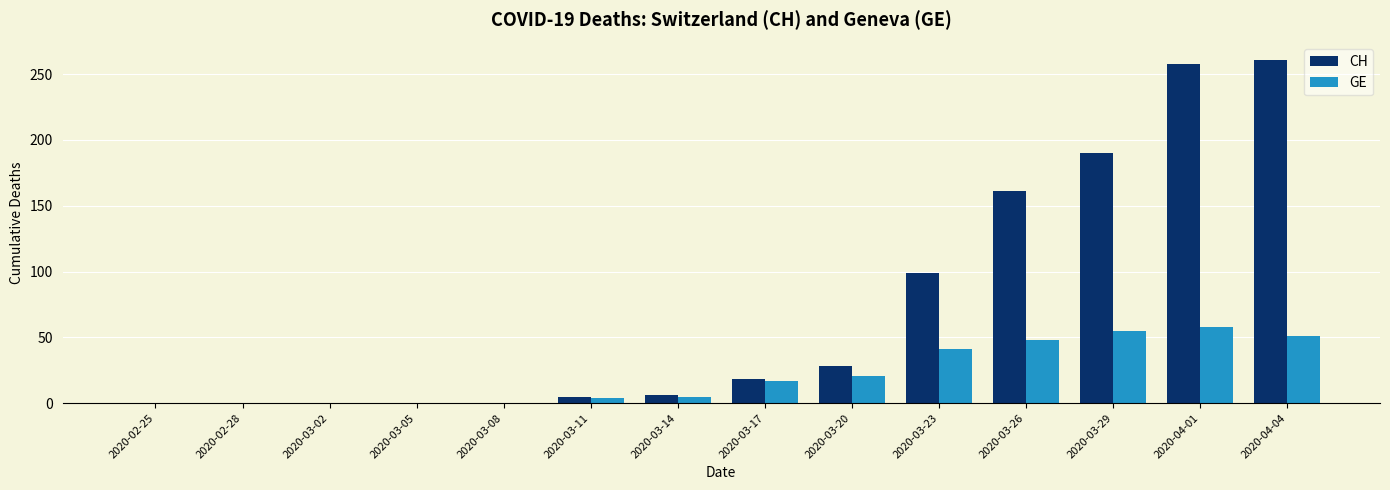

Which series has the largest total across all categories?

CH